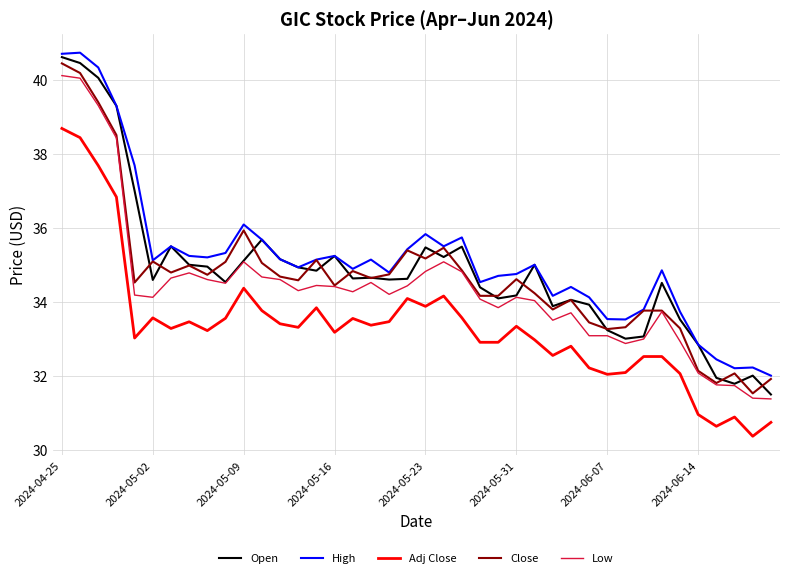

What is the greatest value displayed?

40.7